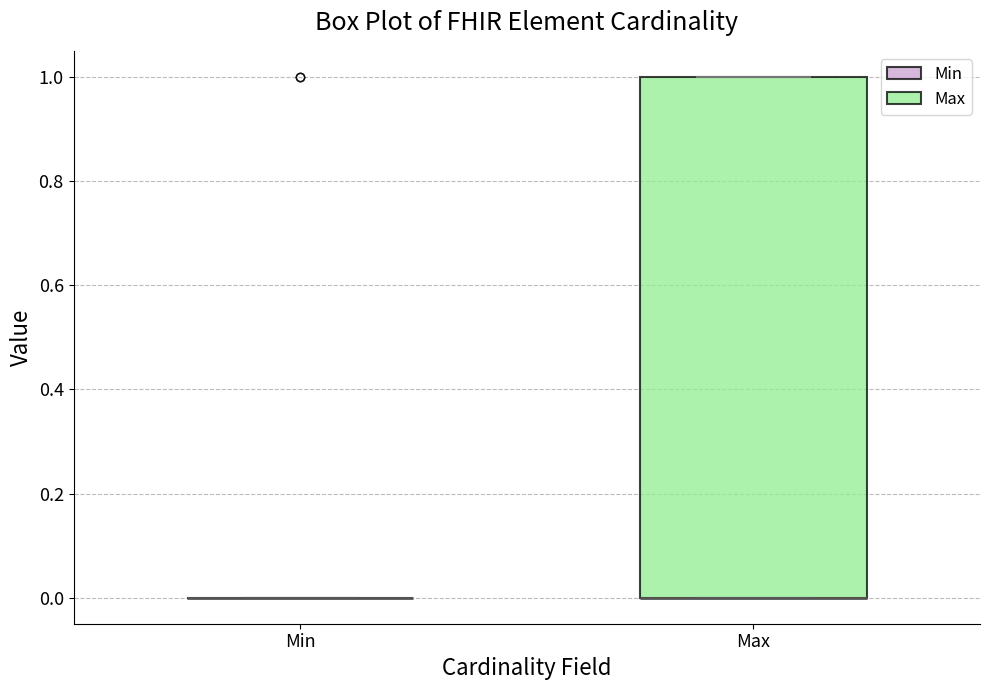

Reading left to right, transcribe this box plot: for each box, give where its median line is, the range the box spans, and where its two whiskers end, as read against the y-axis. The values are not printed on the chart, so give them approximately, as read against the axis.

Min: box collapsed to a line at 0, whiskers 0 to 0
Max: median 0 (drawn on the box's lower edge), box 0 to 1, whiskers 0 to 1